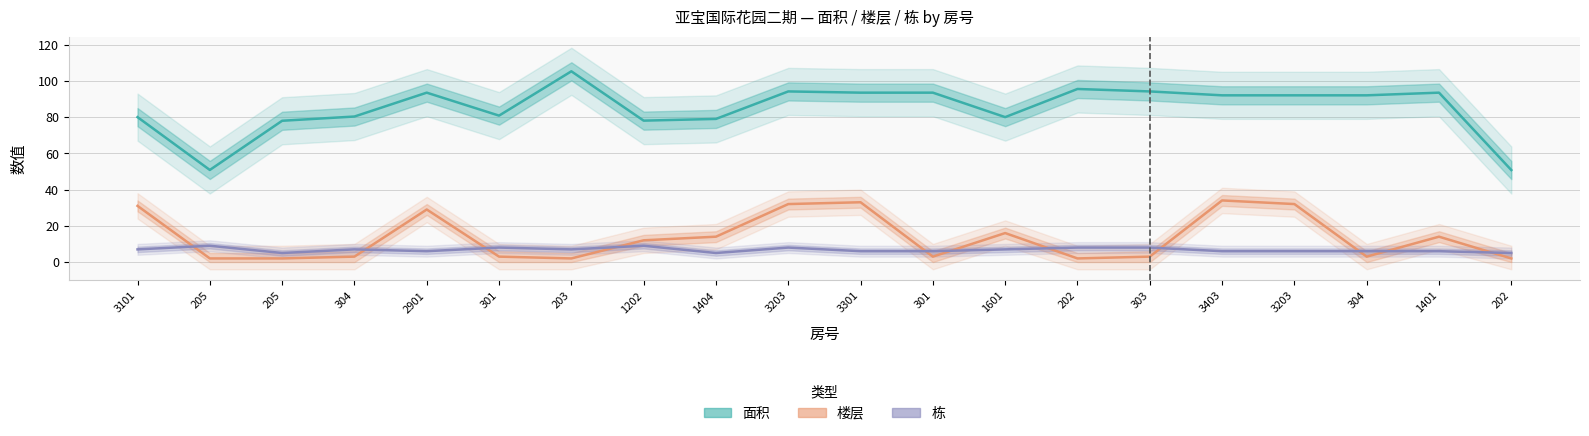

Is it true that 楼层 equals 1.0 at 202?

False